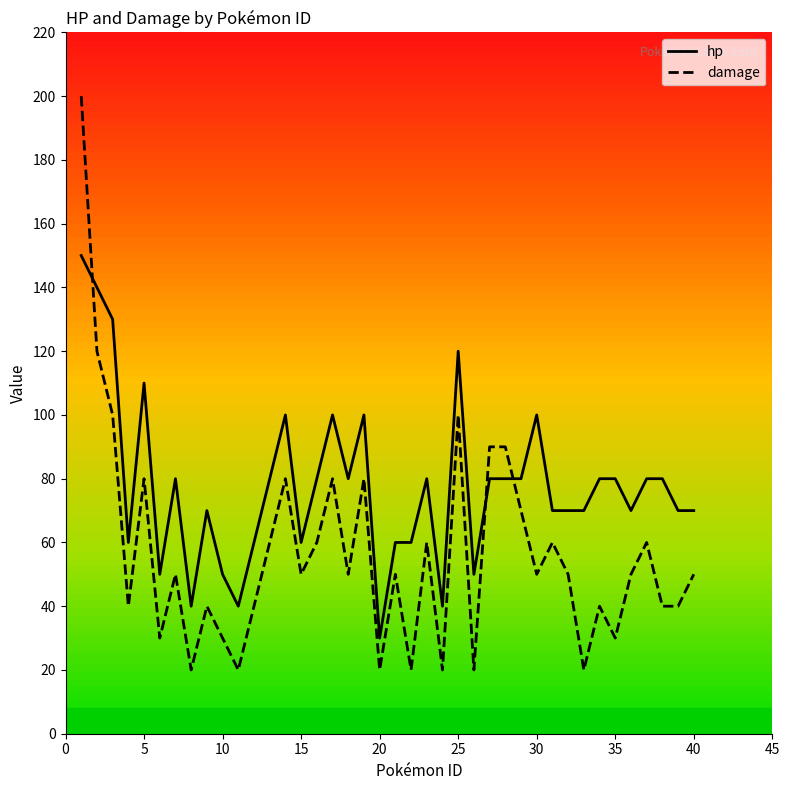

Which series has the largest total across all categories?

hp